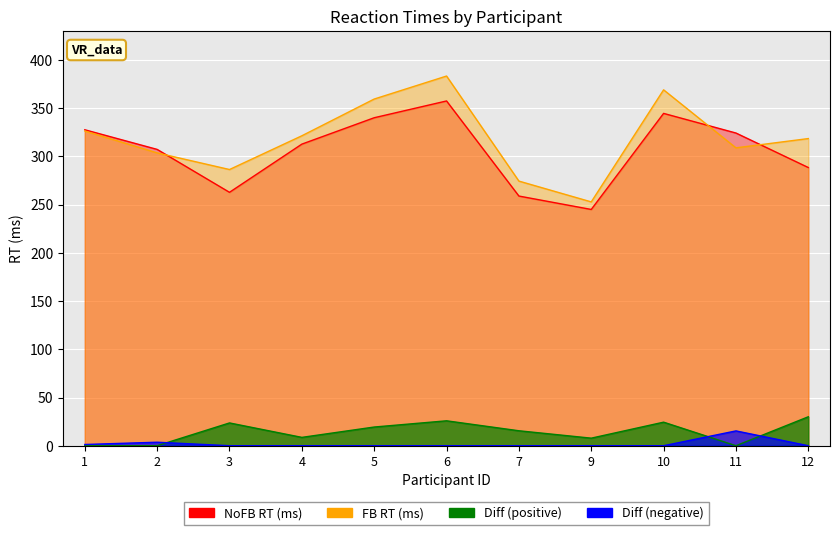

What is the difference between the highest and lowest values at 11?

15.4